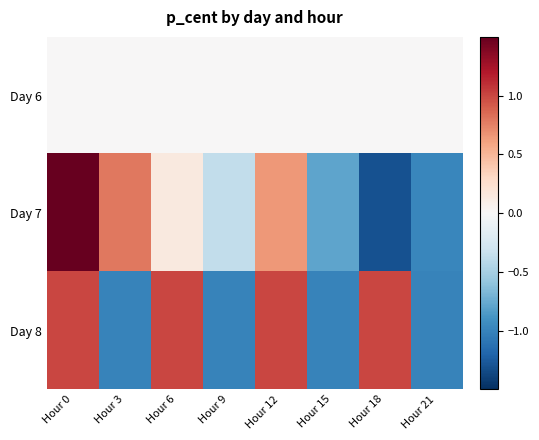

Reading right to left, what are all the values shown in this chart?

Day 6: Hour 21=0.0	Hour 18=0.0	Hour 15=0.0	Hour 12=0.0	Hour 9=0.0	Hour 6=0.0	Hour 3=0.0	Hour 0=0.0
Day 7: Hour 21=-1.0	Hour 18=-1.3	Hour 15=-0.8	Hour 12=0.6	Hour 9=-0.4	Hour 6=0.1	Hour 3=0.8	Hour 0=1.9
Day 8: Hour 21=-1.0	Hour 18=1.0	Hour 15=-1.0	Hour 12=1.0	Hour 9=-1.0	Hour 6=1.0	Hour 3=-1.0	Hour 0=1.0